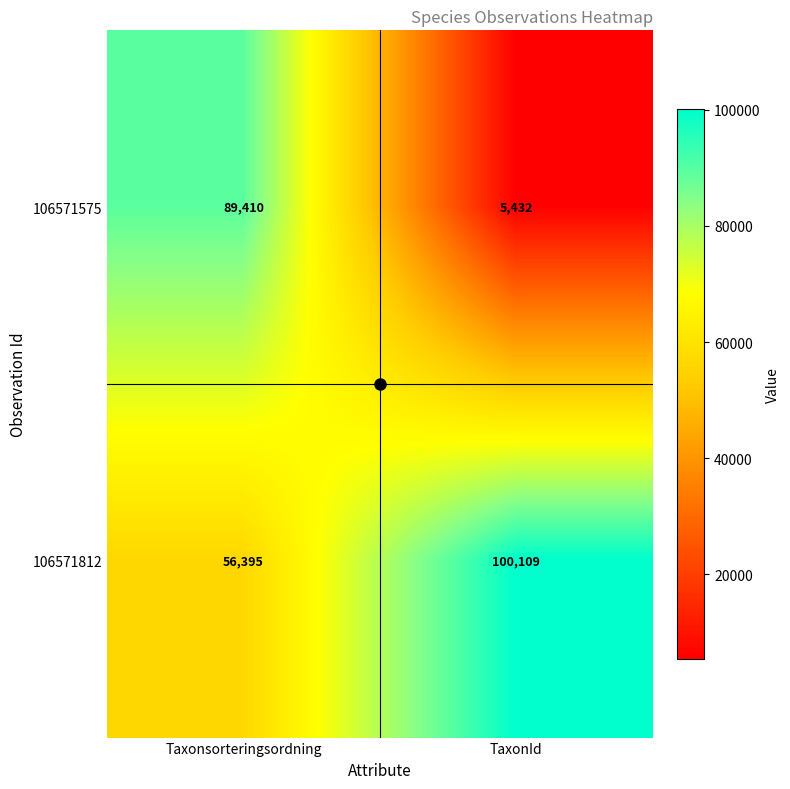

What is the sum of all 106571575 values?

94842